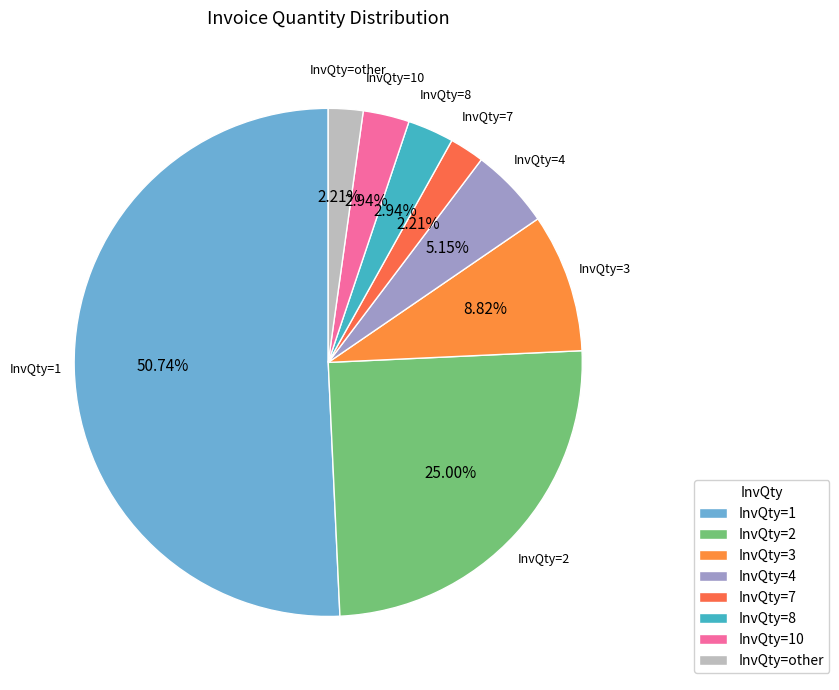

Which category has the biggest portion of the pie?

InvQty=1